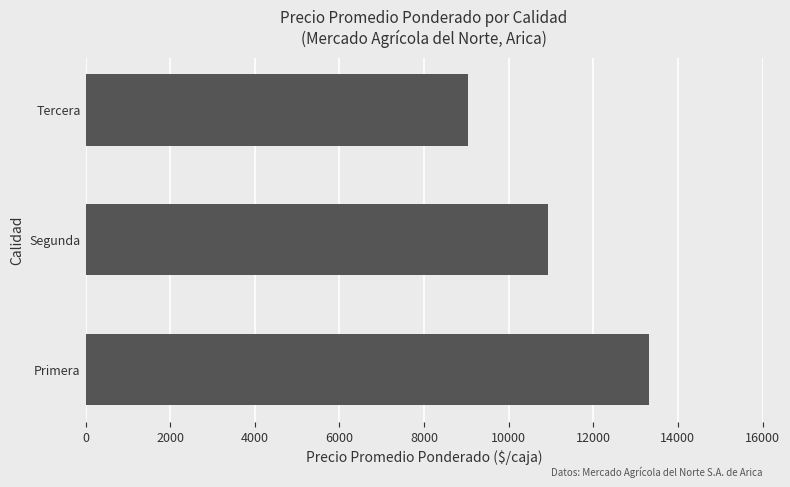

At which label is the value closest to 11180?

Segunda